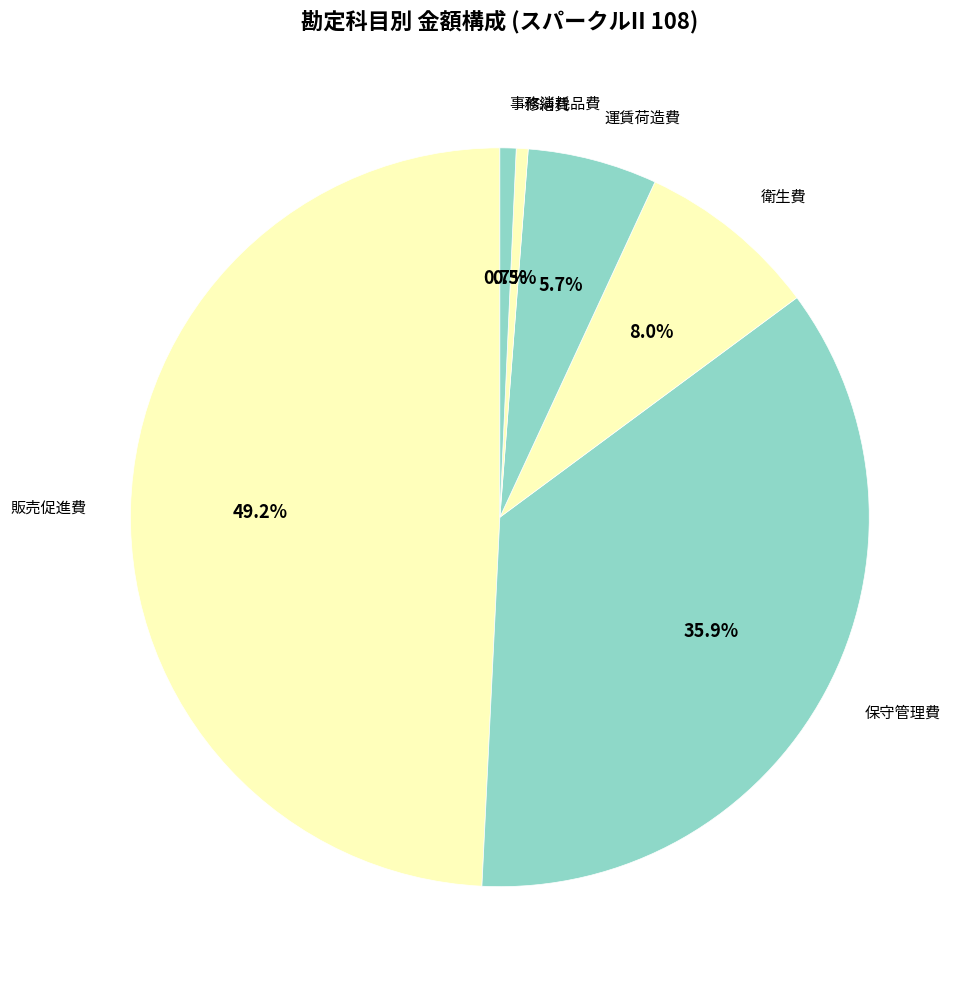

Approximately how many times larger is the value at 衛生費 compared to 販売促進費?

0.2